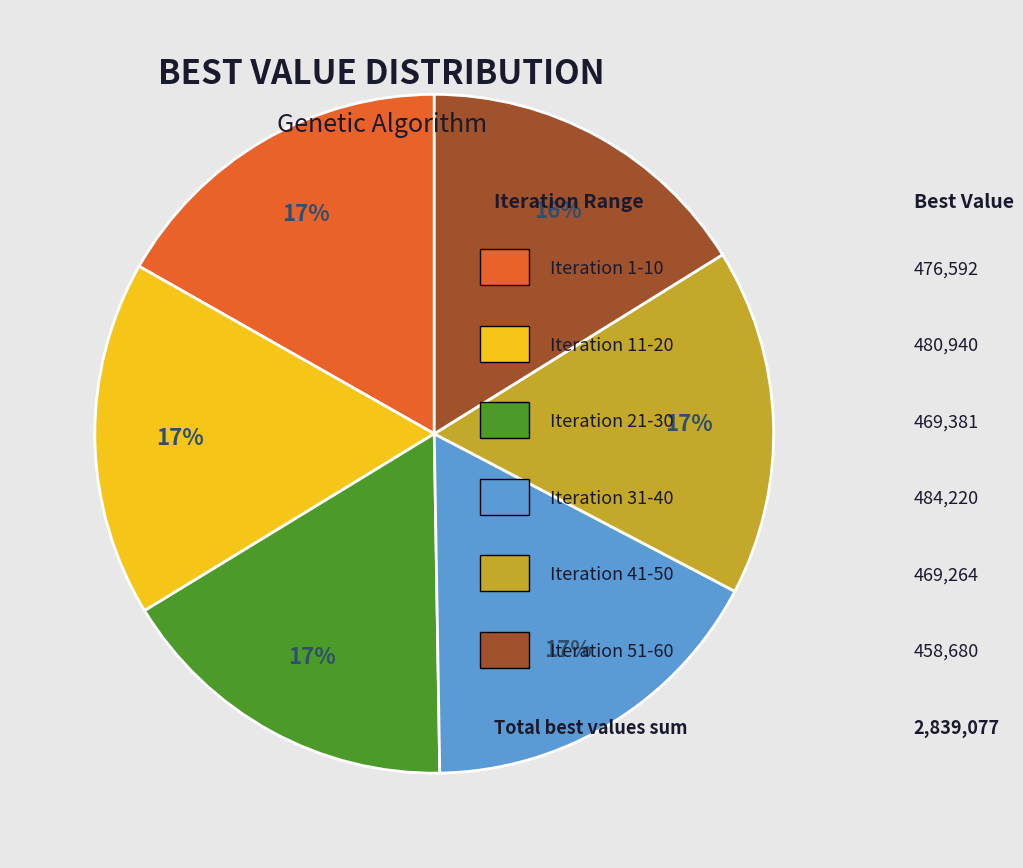

To the nearest percent, what is the average slice percentage?

17%